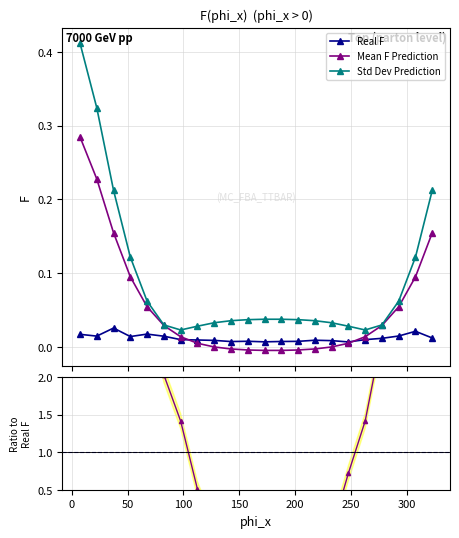

What are all the series names shown in the legend?

Real F, Mean F Prediction, Std Dev Prediction